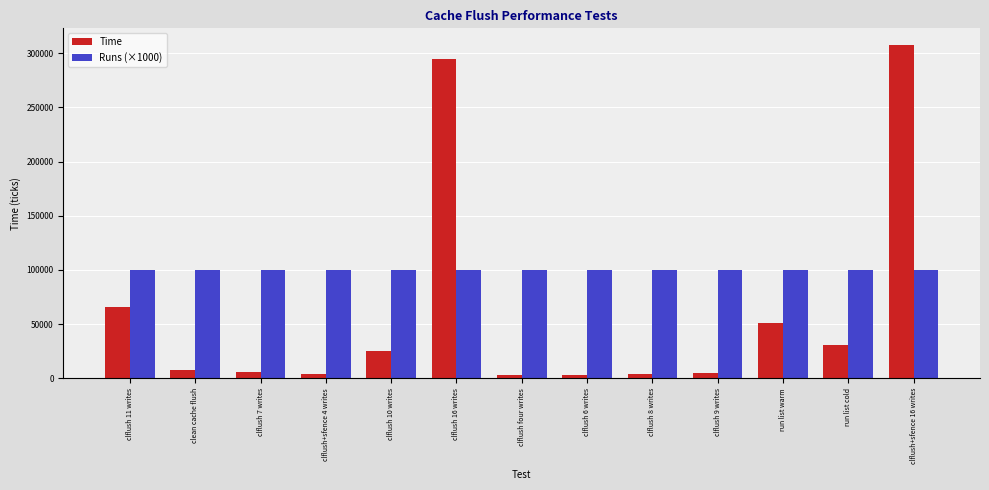

True or false: Runs (×1000) has a value of 167976 at run list warm.

False